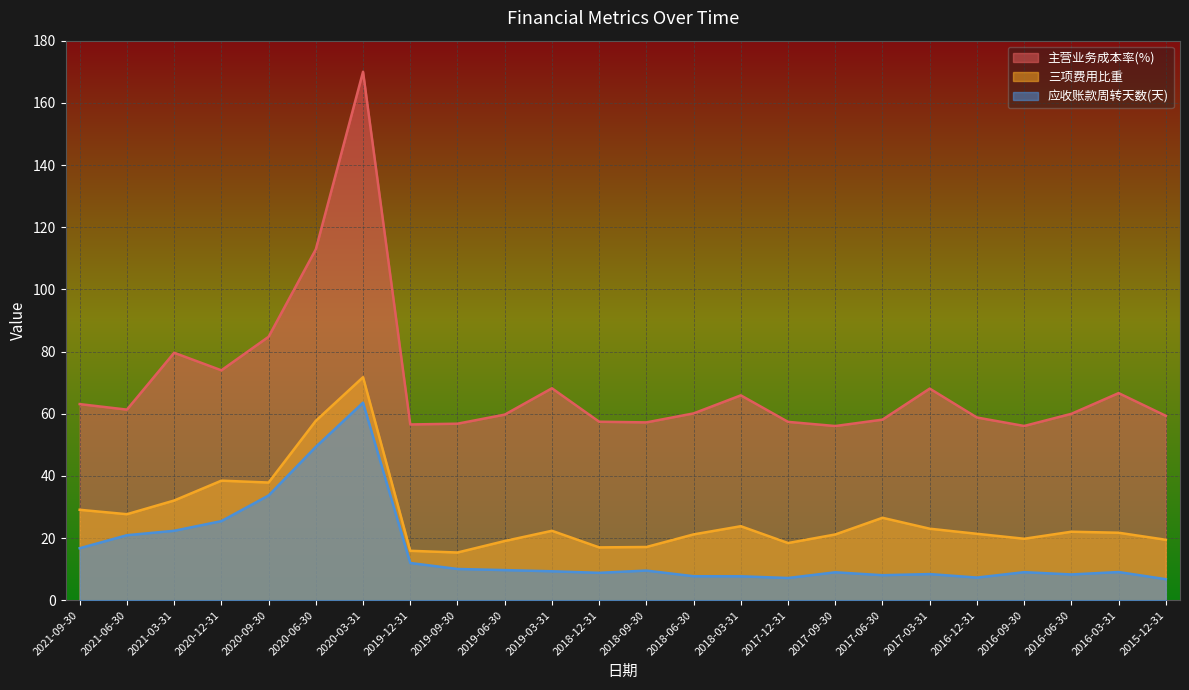

What is the value of the 主营业务成本率(%) point at the 5th from the left?

84.8